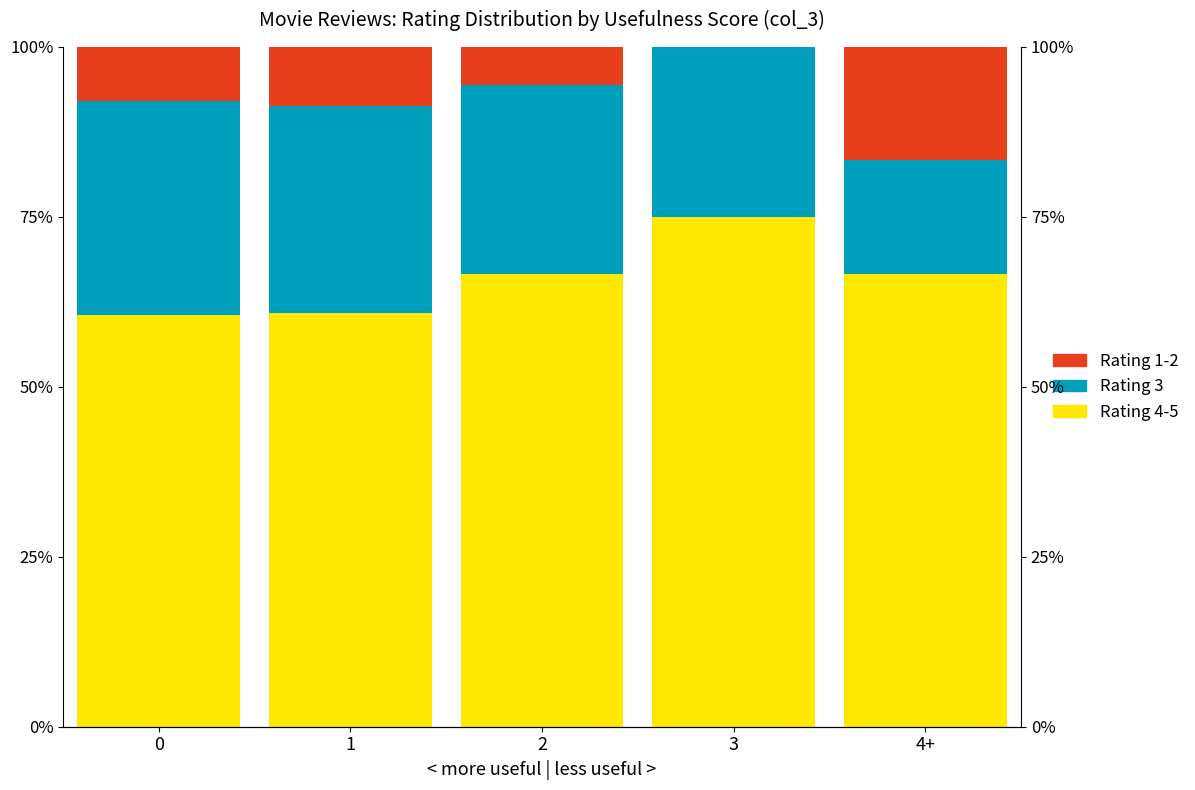

Is it true that Rating 4-5 equals 60.9 at 1?

True